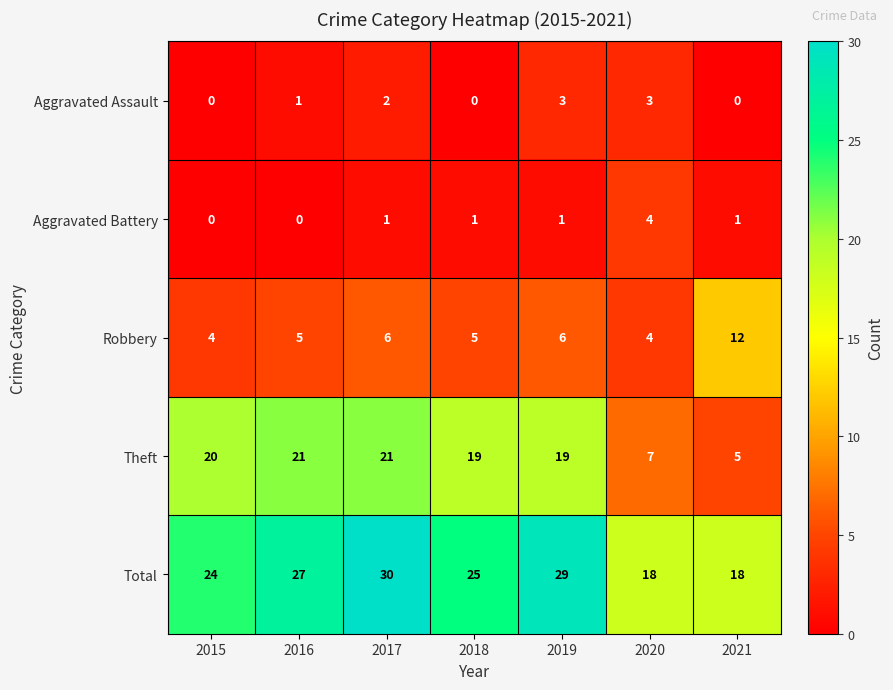

Is it true that Total equals 13 at 2016?

False